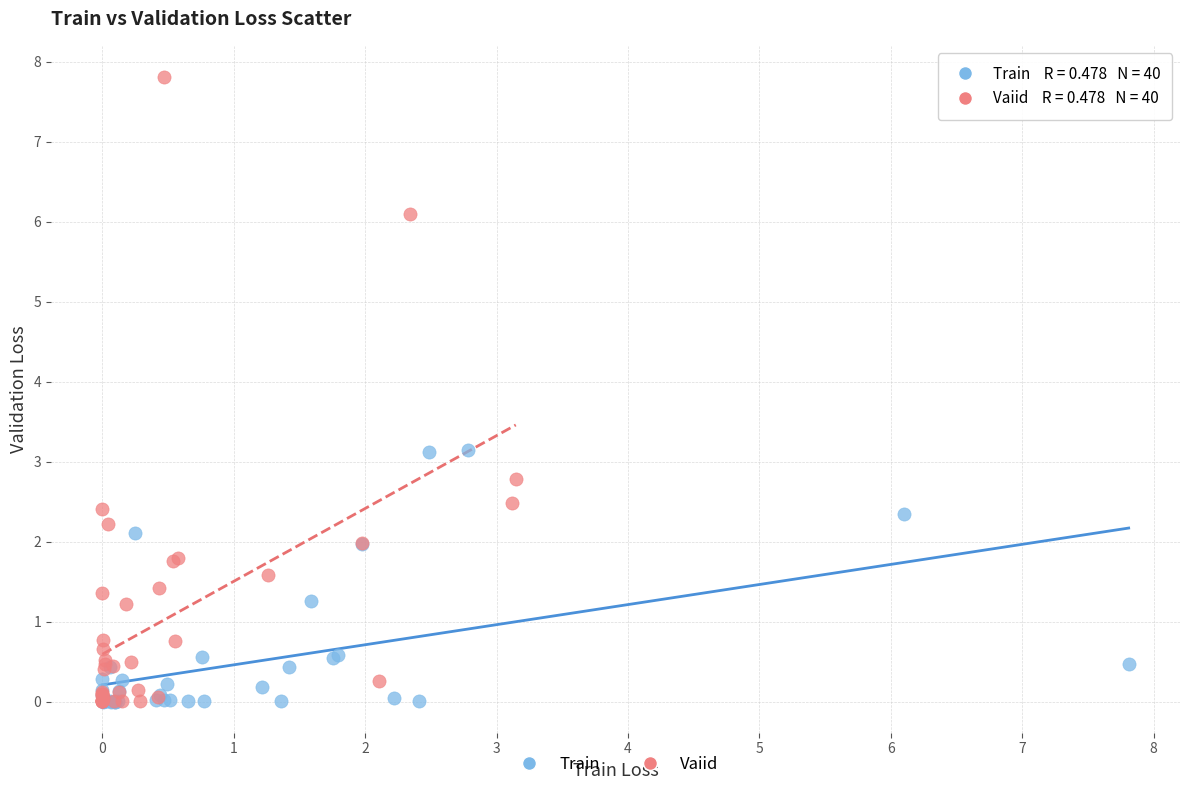

Which series contains the highest Y value?

Vaiid